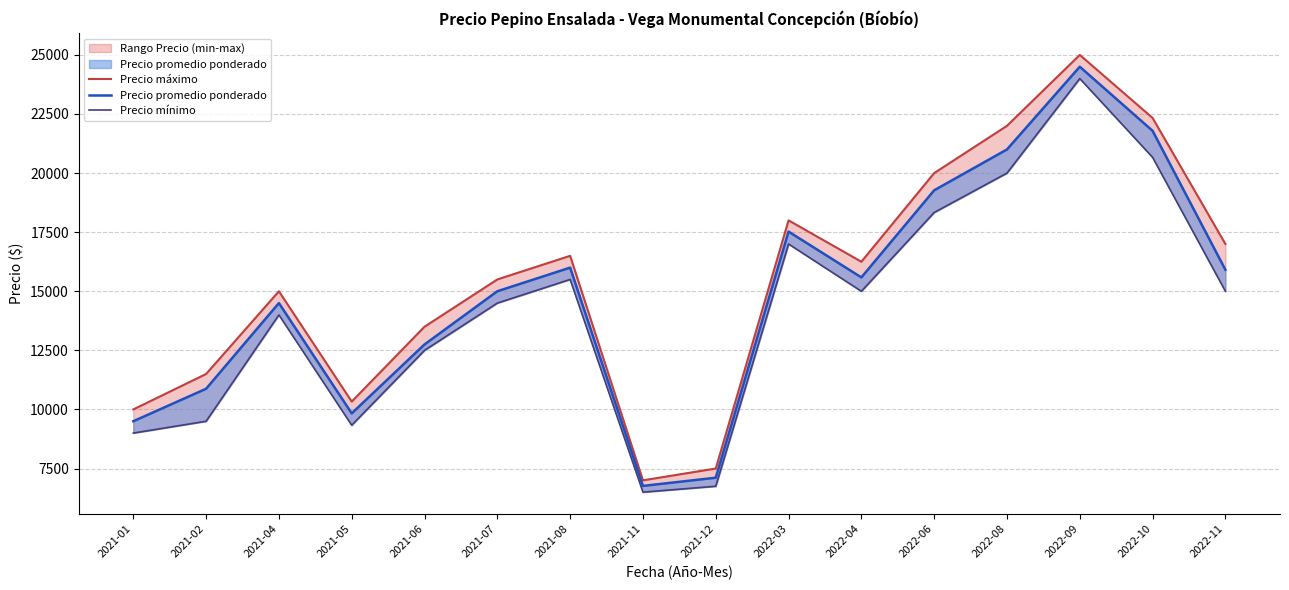

How many lines are shown in the chart?

3